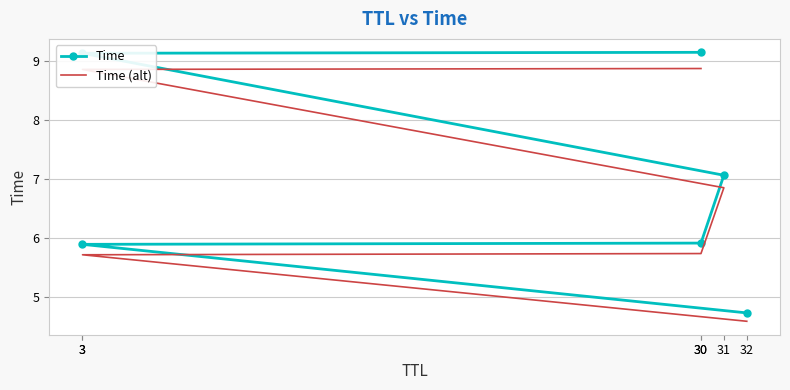

Which series changed the most between 30 and 30?

Time